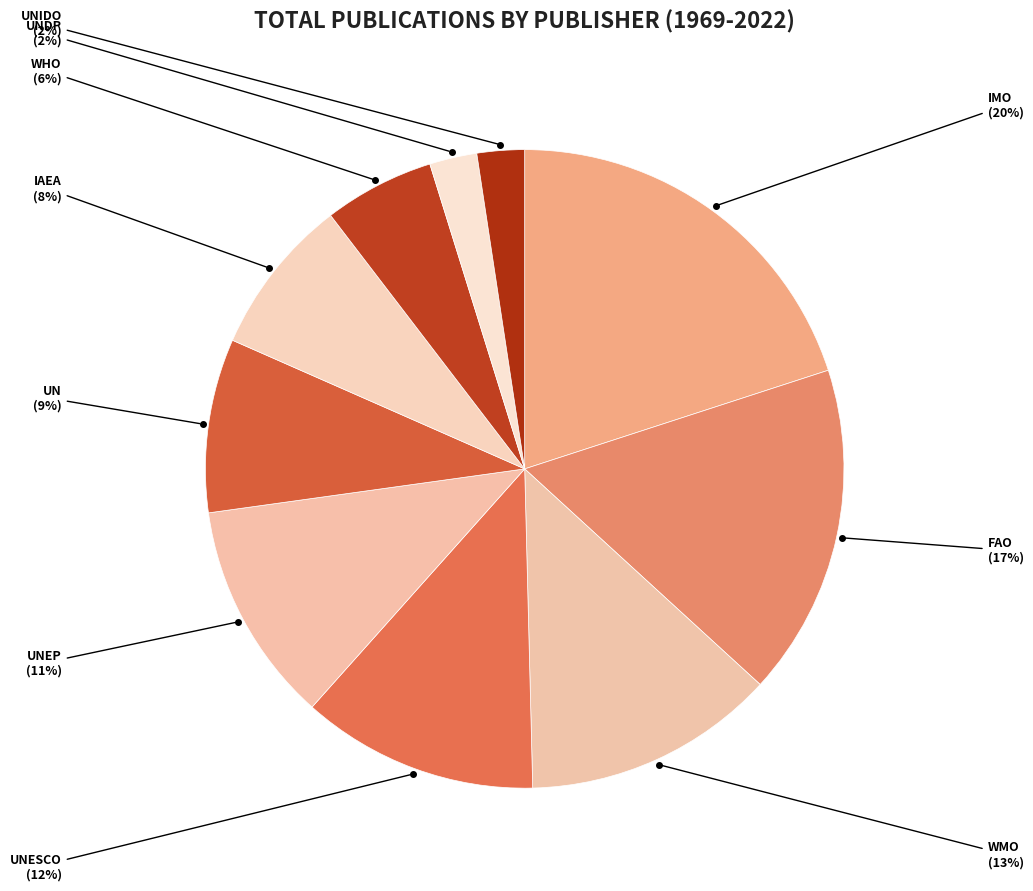

Which slice is the largest?

IMO